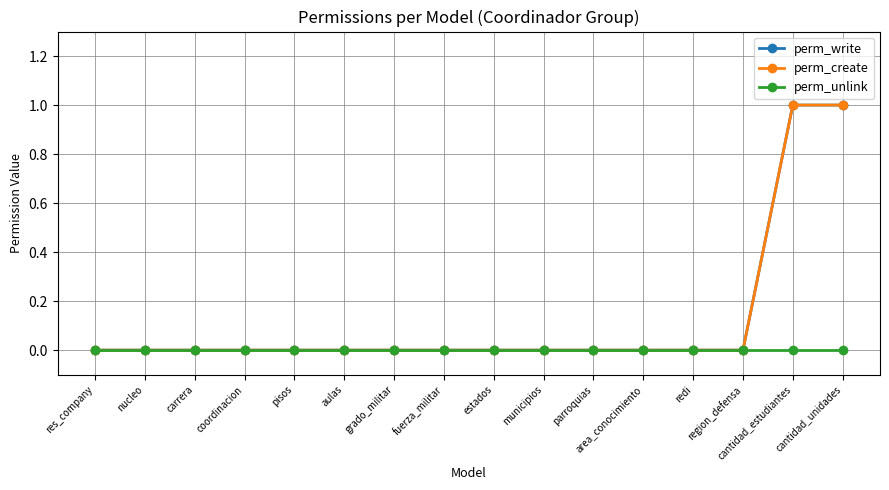

Reading left to right, what are all the values shown in this chart?

perm_write: 0	0	0	0	0	0	0	0	0	0	0	0	0	0	1	1
perm_create: 0	0	0	0	0	0	0	0	0	0	0	0	0	0	1	1
perm_unlink: 0	0	0	0	0	0	0	0	0	0	0	0	0	0	0	0